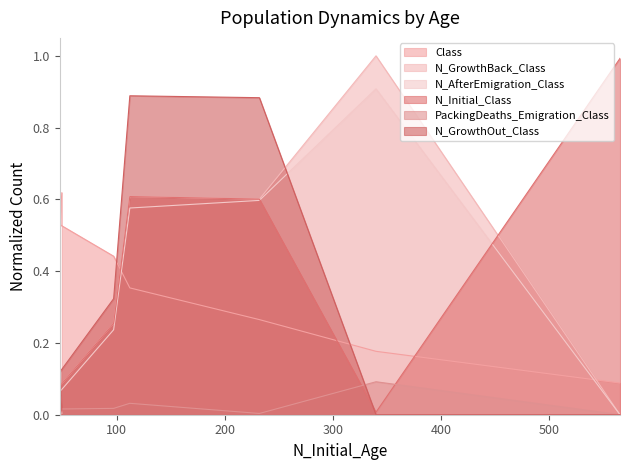

At how many categories does at least one series exceed 0?

7